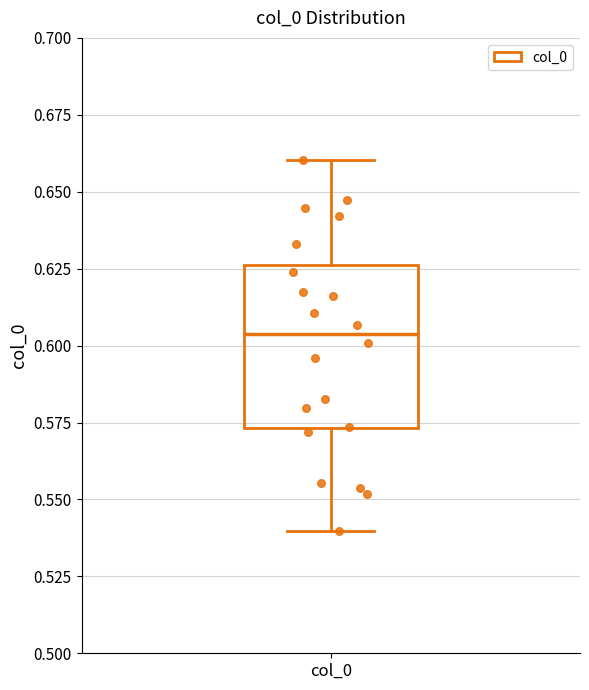

Where does the median line of the box for col_0 sit on the y-axis? The values are not printed on the chart, so give them approximately, as read against the axis.

0.605